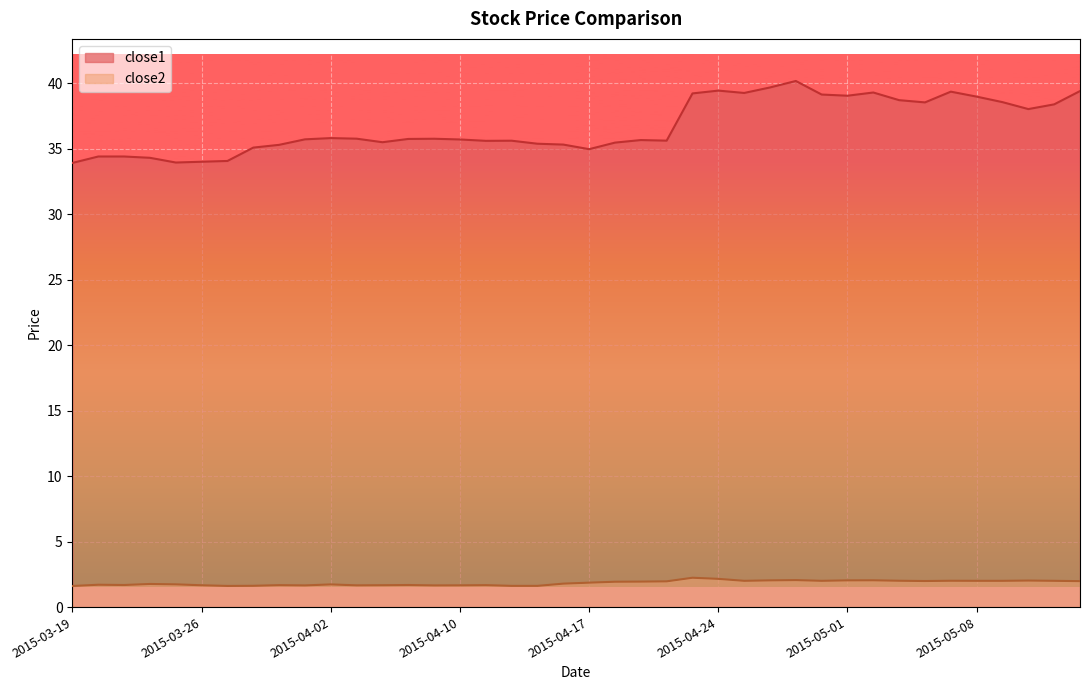

Reading right to left, list all the values displayed in this chart.

close1: 39.4	38.4	38.0	38.5	39.0	39.3	38.5	38.7	39.3	39.0	39.1	40.2	39.7	39.2	39.4	39.2	35.6	35.6	35.5	35.0	35.3	35.4	35.6	35.6	35.7	35.8	35.7	35.5	35.8	35.8	35.7	35.3	35.1	34.1	34.0	33.9	34.3	34.4	34.4	33.9
close2: 2.0	2.0	2.0	2.0	2.0	2.0	2.0	2.0	2.0	2.0	2.0	2.1	2.0	2.0	2.2	2.2	2.0	1.9	1.9	1.9	1.8	1.6	1.6	1.7	1.7	1.7	1.7	1.7	1.7	1.7	1.7	1.7	1.6	1.6	1.7	1.7	1.8	1.7	1.7	1.6